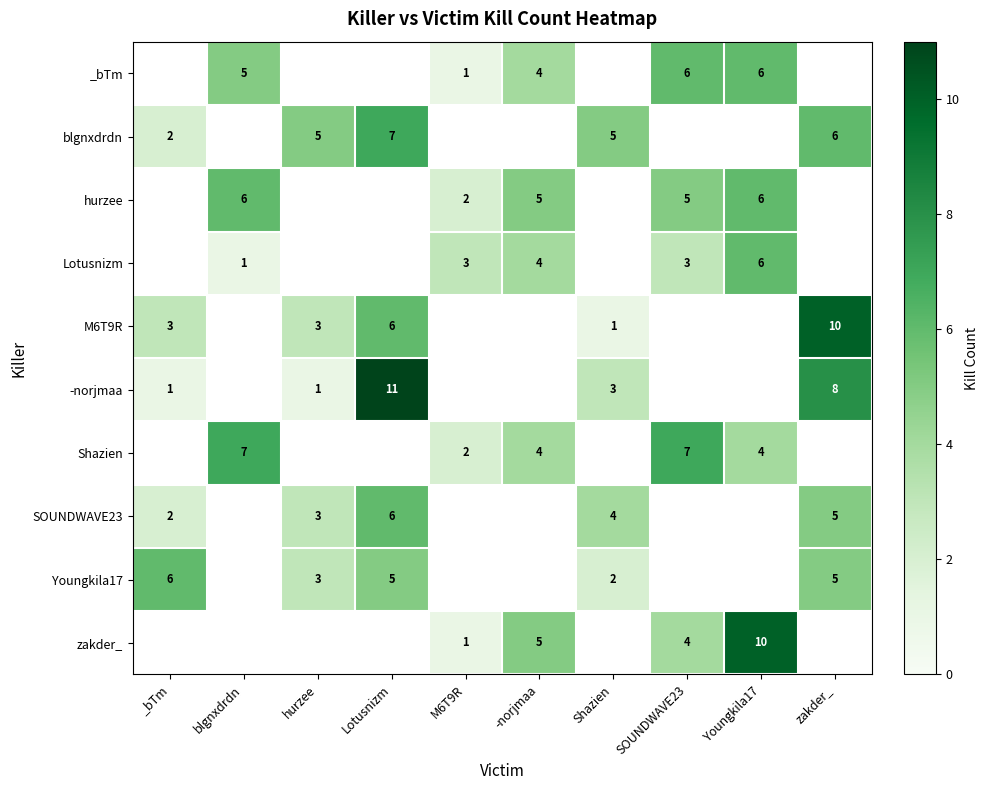

True or false: -norjmaa has a value of 1 at hurzee.

True